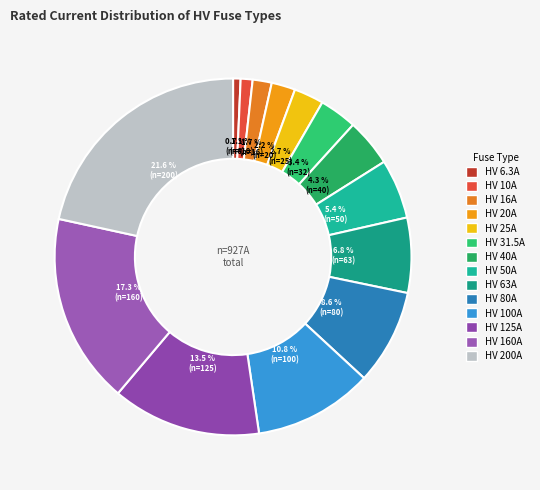

What percentage is the HV 100A slice, to the nearest percent?

11%